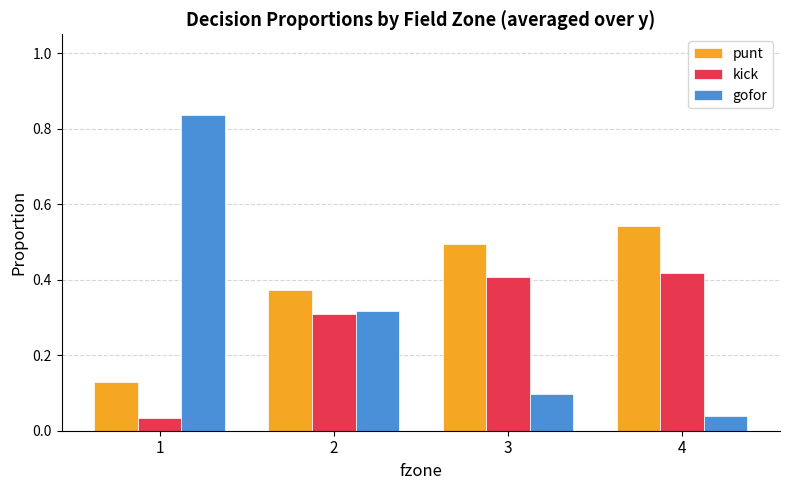

Between 1 and 2, which series saw the biggest shift?

gofor